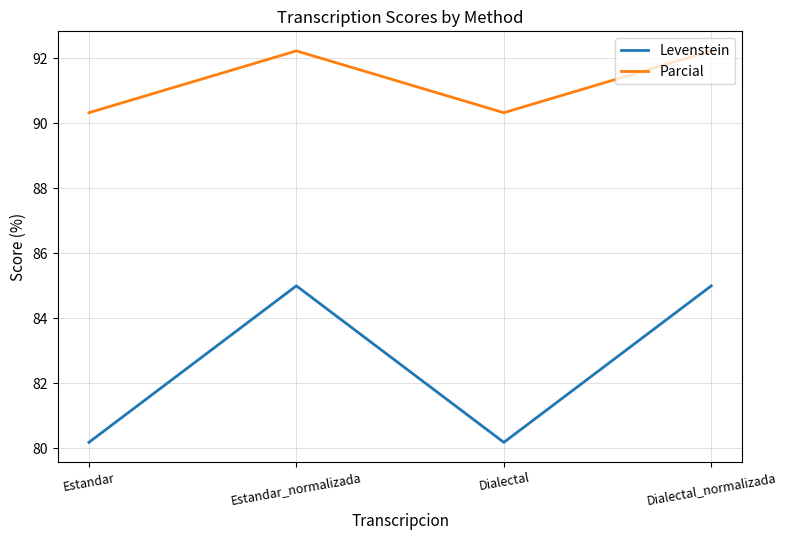

Between Estandar and Estandar_normalizada, which series saw the biggest shift?

Levenstein